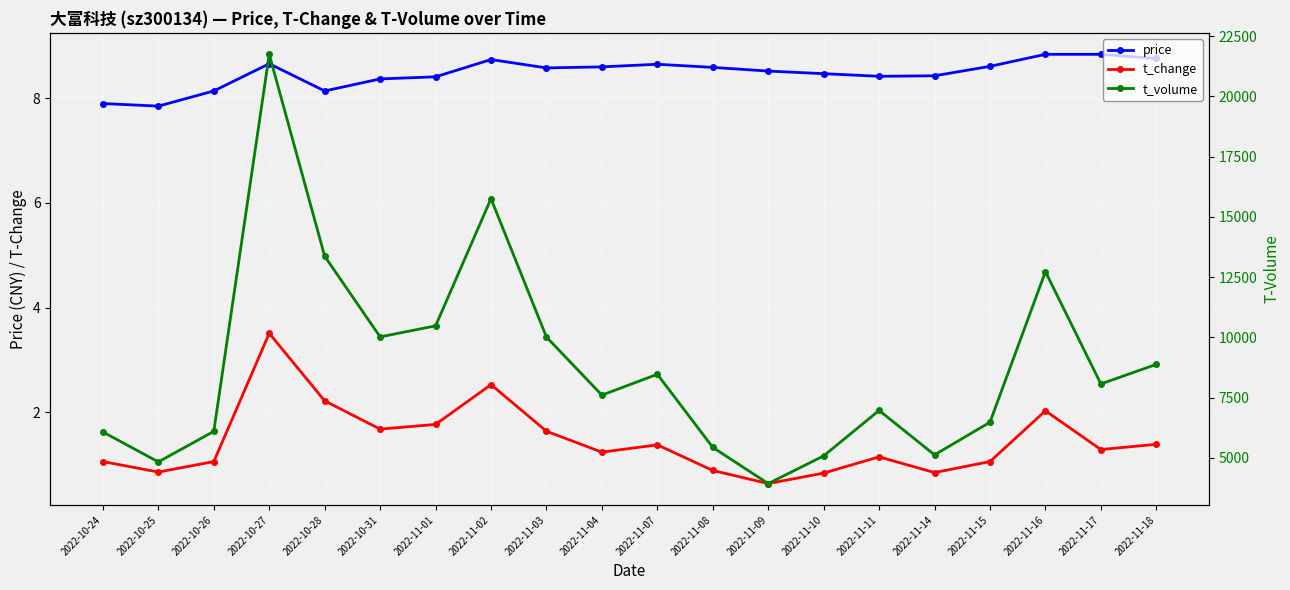

The value of t_volume at 2022-11-11 is 4532.3. True or false?

False